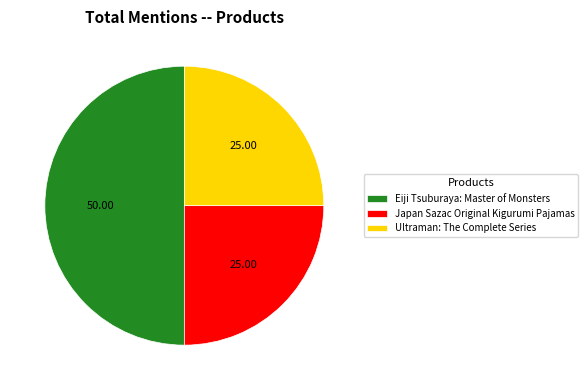

Is Ultraman: The Complete Series the majority of the pie?

No